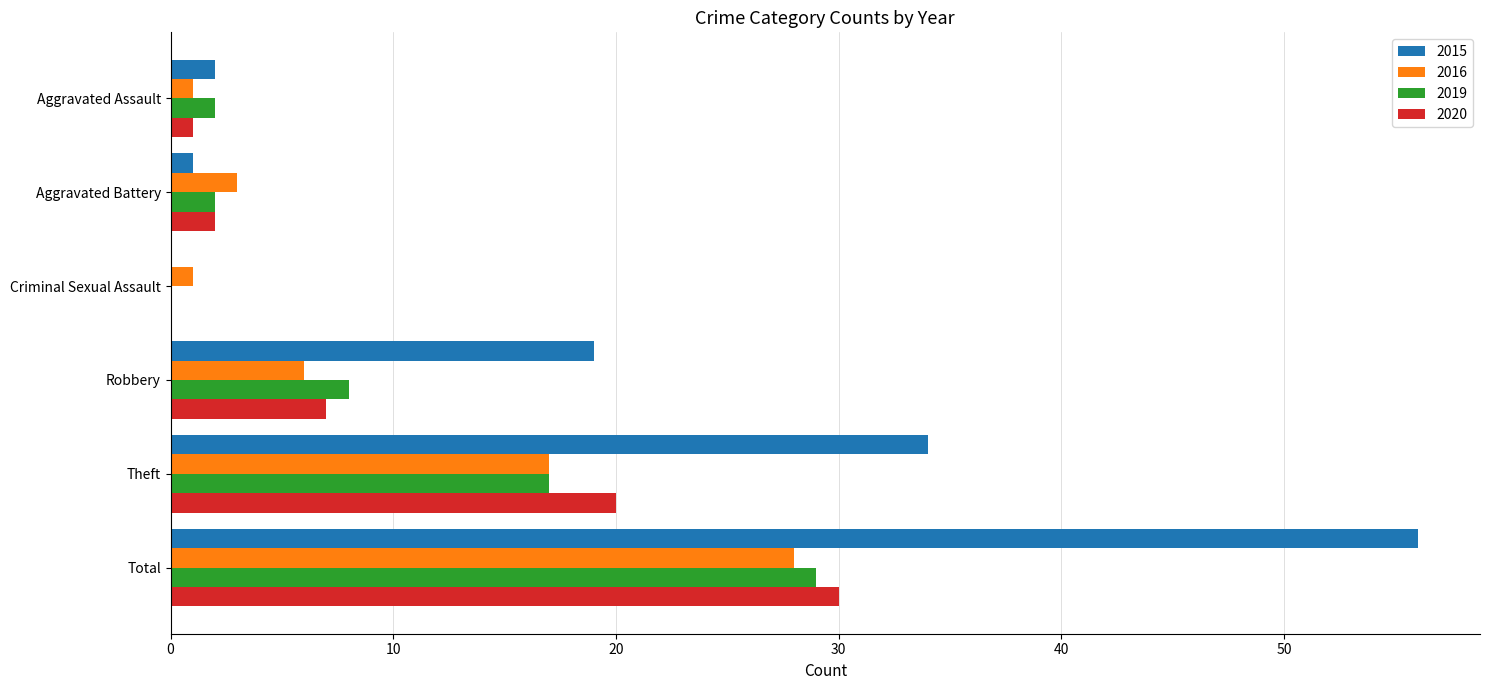

At which category is the sum across all series the highest?

Total